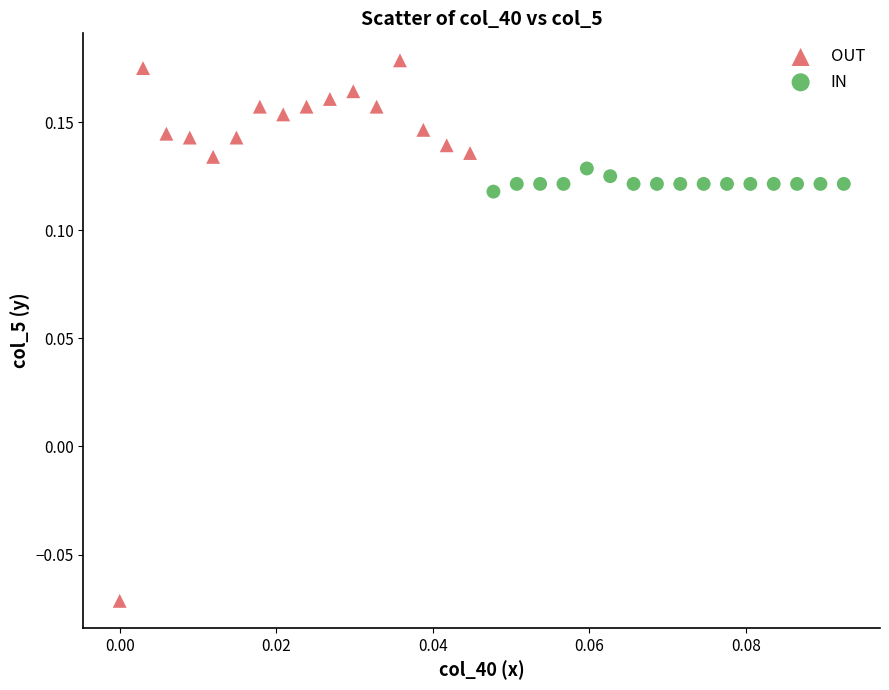

Which series has the widest spread of Y values?

OUT